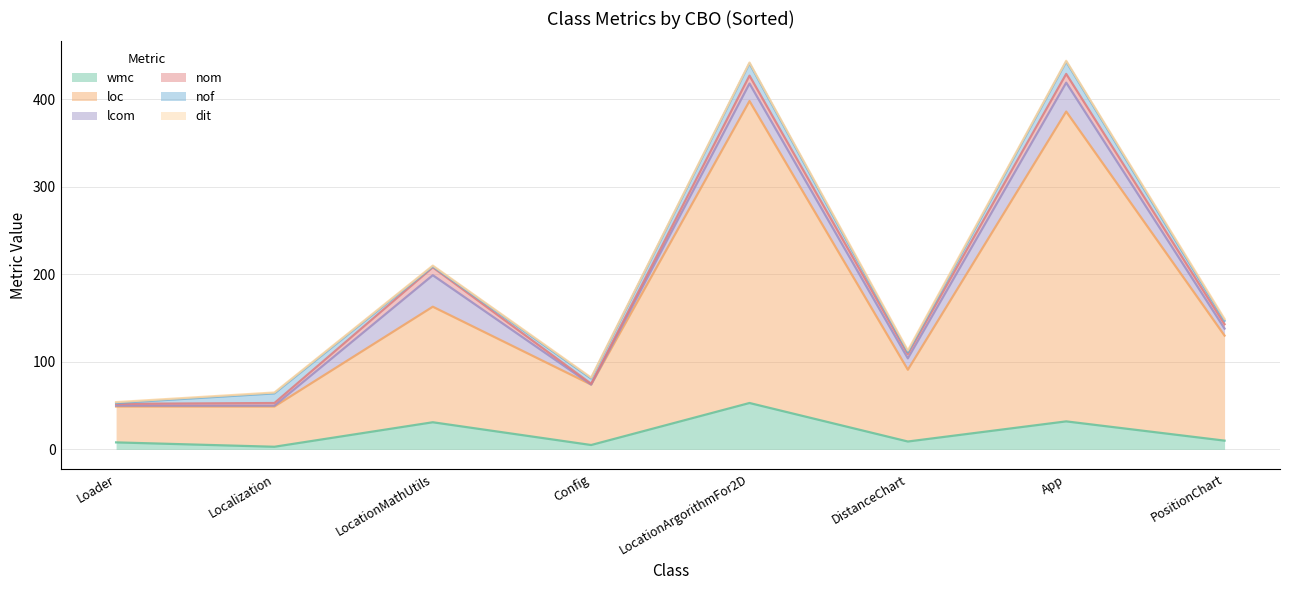

What is the maximum value for wmc?

53